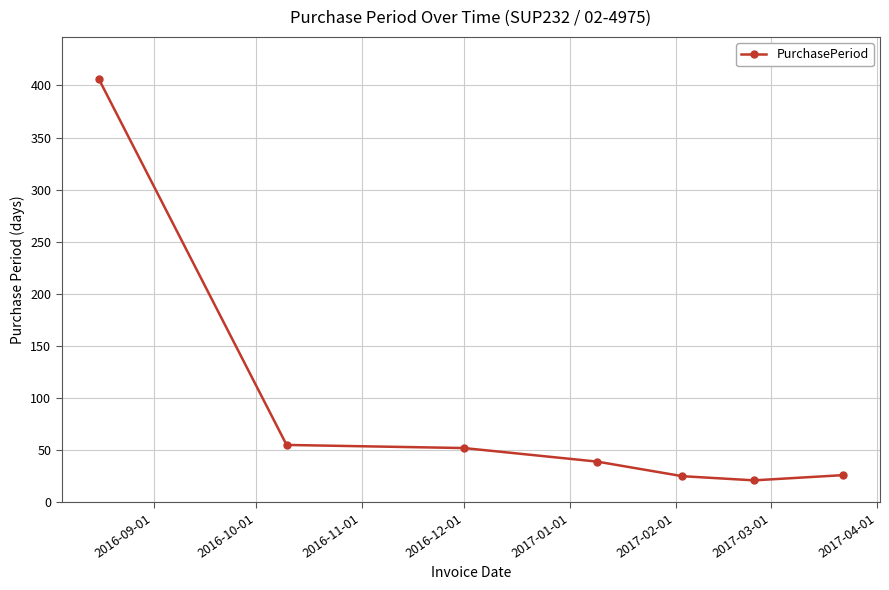

What is the minimum value shown in the chart?

21